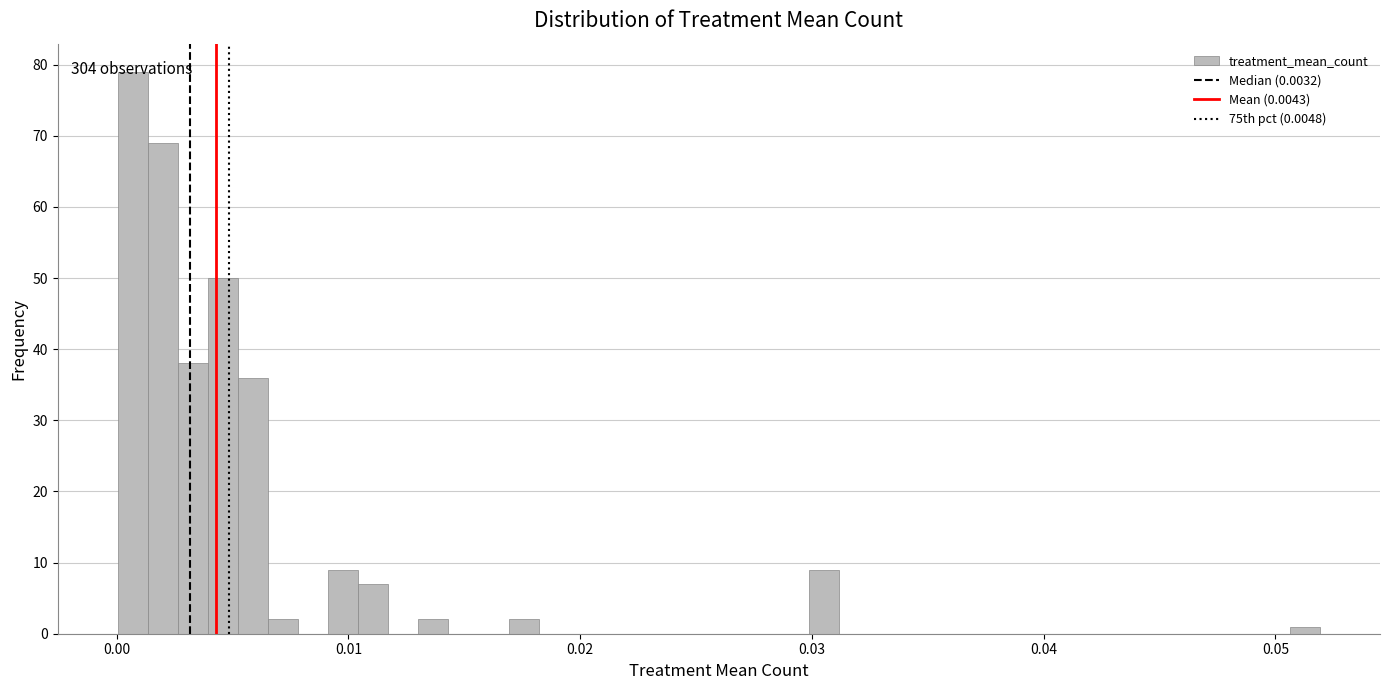

Read against the x-axis, roughly where is the centre of the tallest bar?

0.001